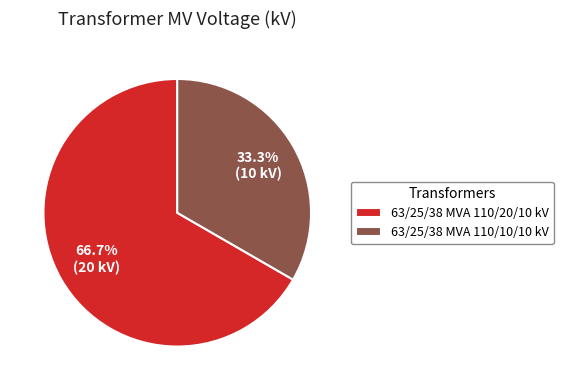

How many segments does this pie chart have?

2